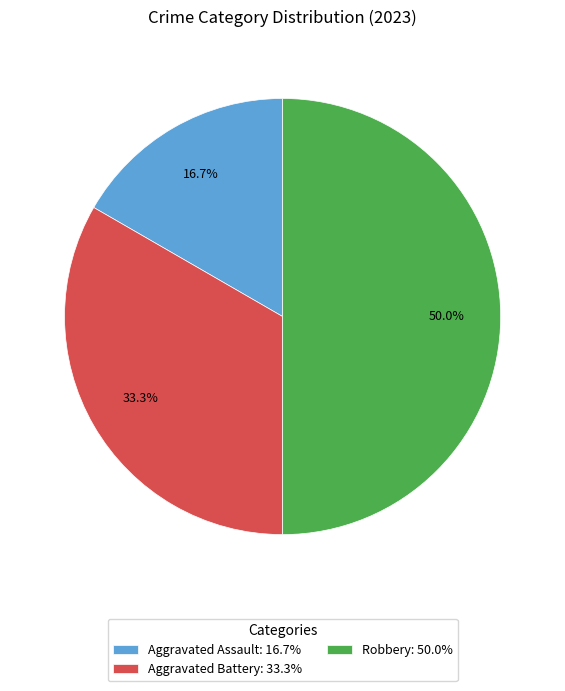

Do Aggravated Assault and Robbery together represent more than half of the pie?

Yes